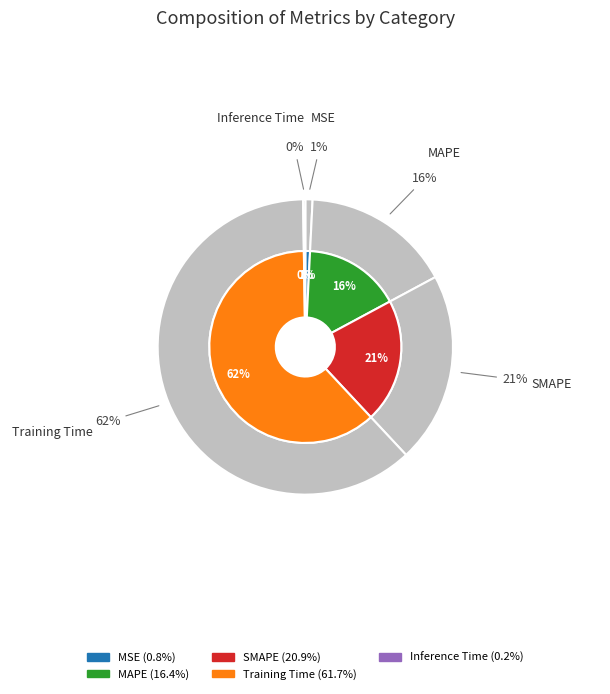

Count the number of slices in the pie.

5